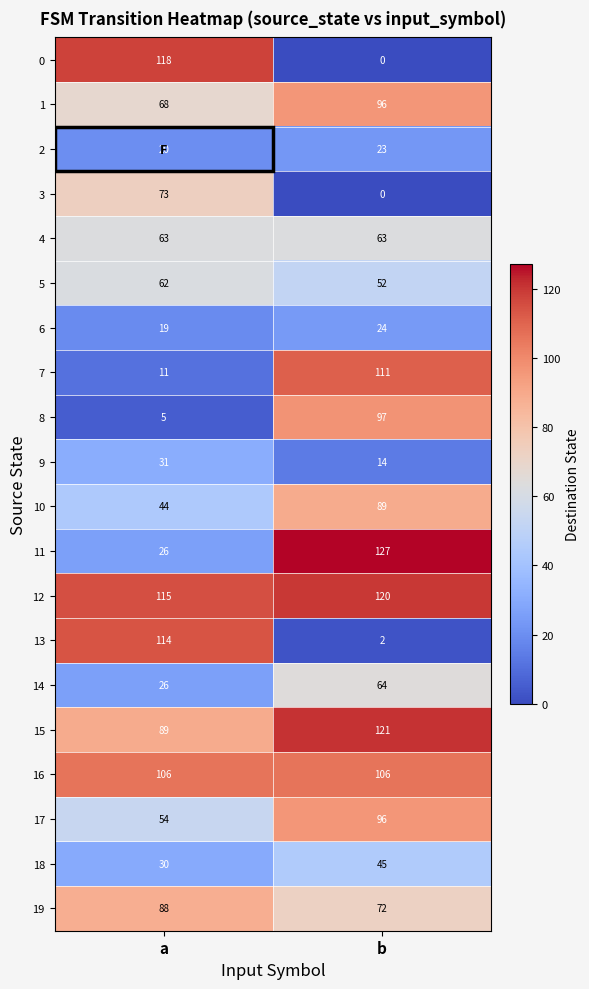

Where is 11 nearest to the value 76?

a